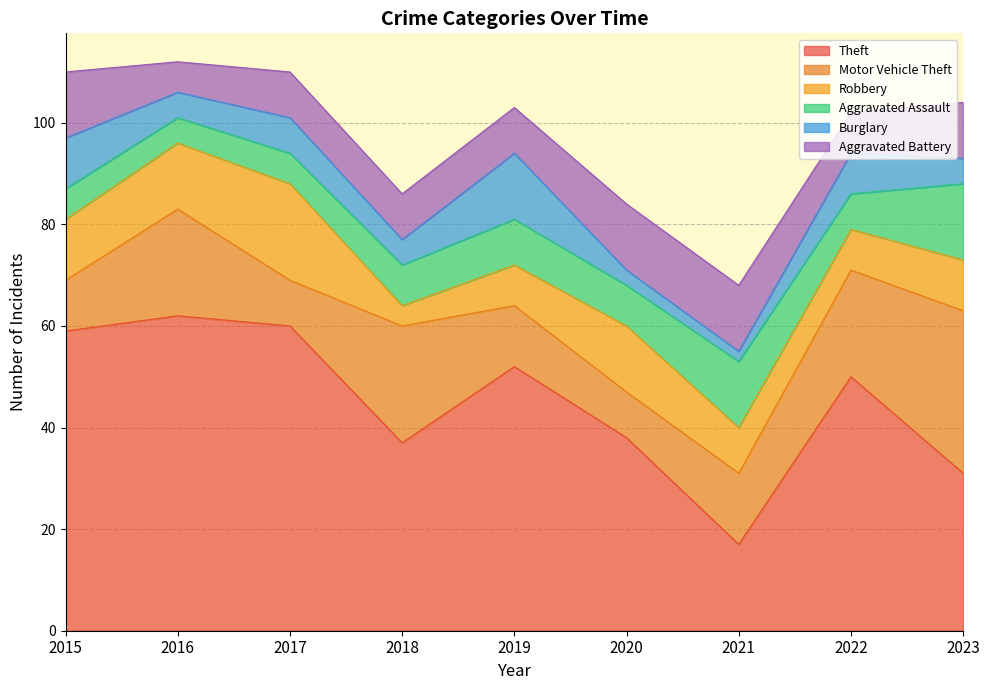

At how many categories does at least one series exceed 41?

5